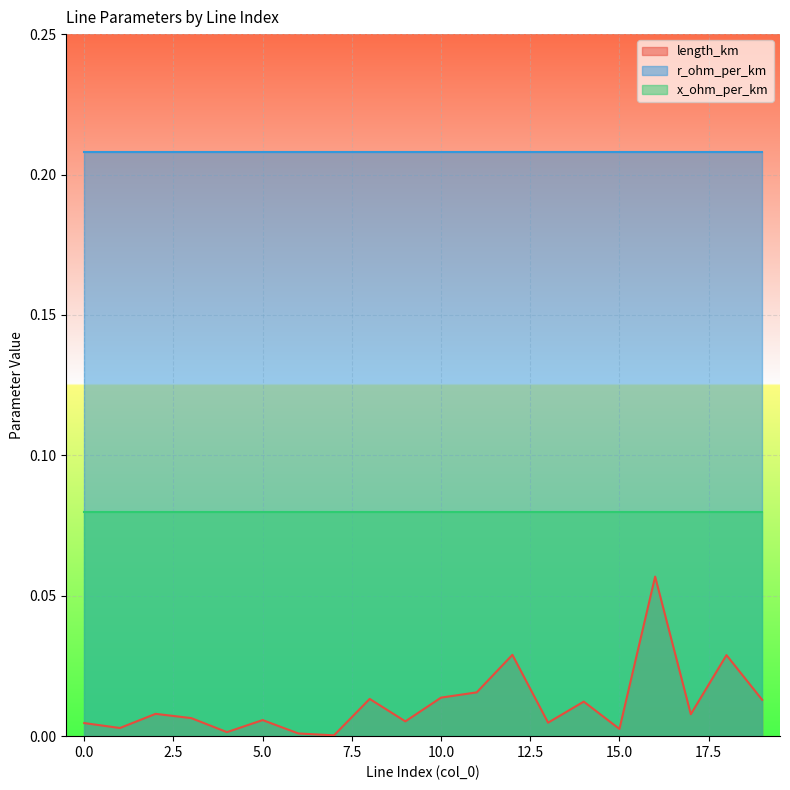

Reading left to right, extract all data points from this chart.

length_km: 0.0	0.0	0.0	0.0	0.0	0.0	0.0	0.0	0.0	0.0	0.0	0.0	0.0	0.0	0.0	0.0	0.1	0.0	0.0	0.0
r_ohm_per_km: 0.2	0.2	0.2	0.2	0.2	0.2	0.2	0.2	0.2	0.2	0.2	0.2	0.2	0.2	0.2	0.2	0.2	0.2	0.2	0.2
x_ohm_per_km: 0.1	0.1	0.1	0.1	0.1	0.1	0.1	0.1	0.1	0.1	0.1	0.1	0.1	0.1	0.1	0.1	0.1	0.1	0.1	0.1